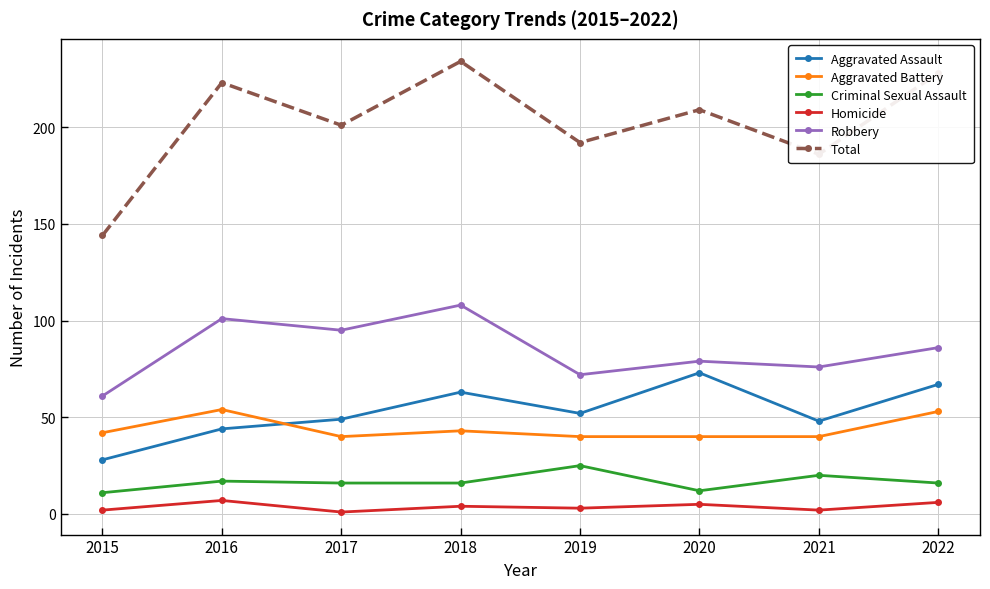

What is the spread (max minus min) of values at 2022?

222